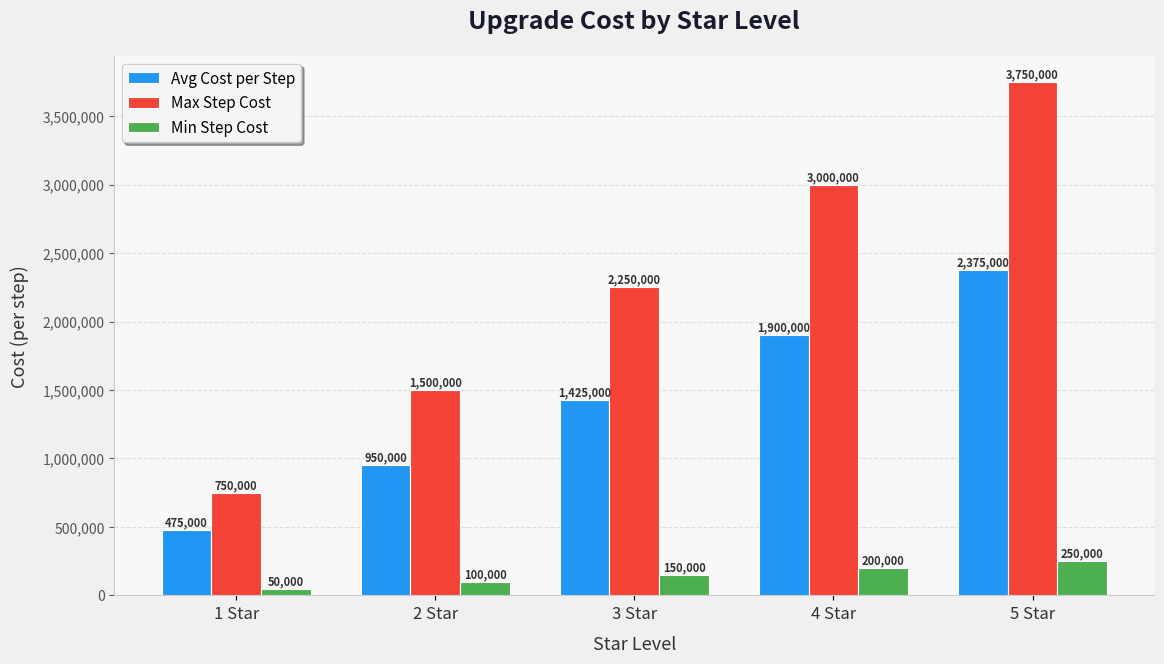

What is the difference between the maximum and second lowest values in the Avg Cost per Step series?

1425000